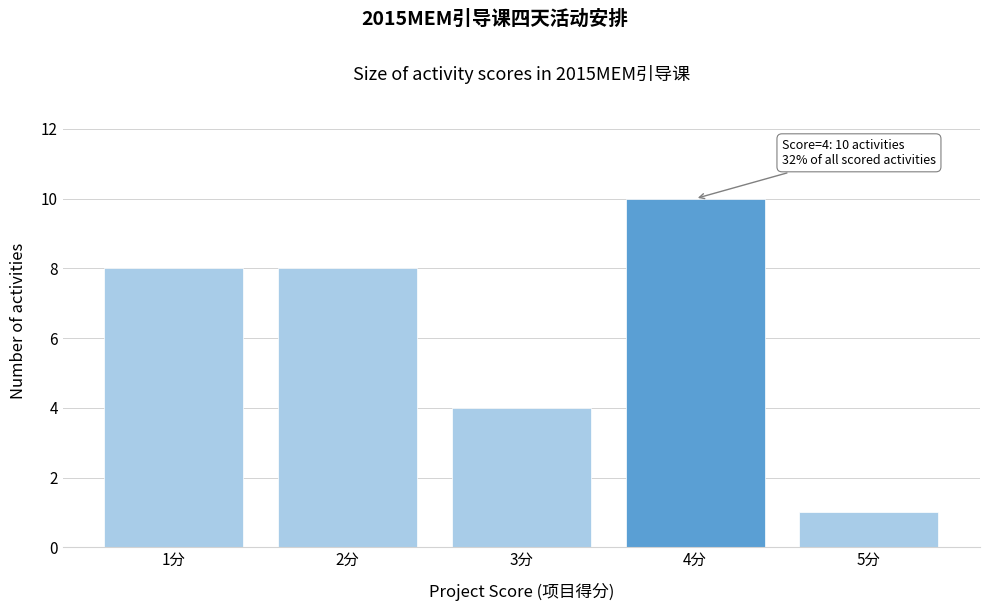

Over which range of the x-axis is the bar tallest?

3.5 to 4.5